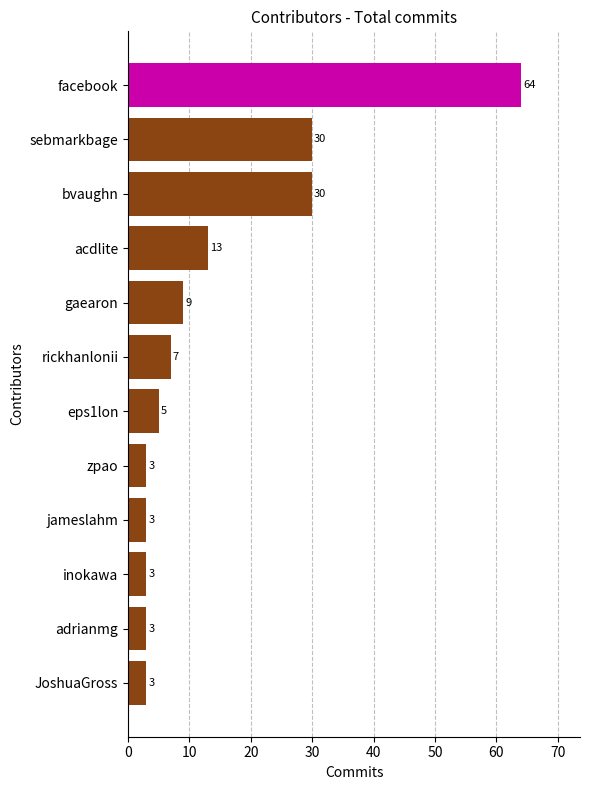

True or false: the data shows 3 at JoshuaGross.

True